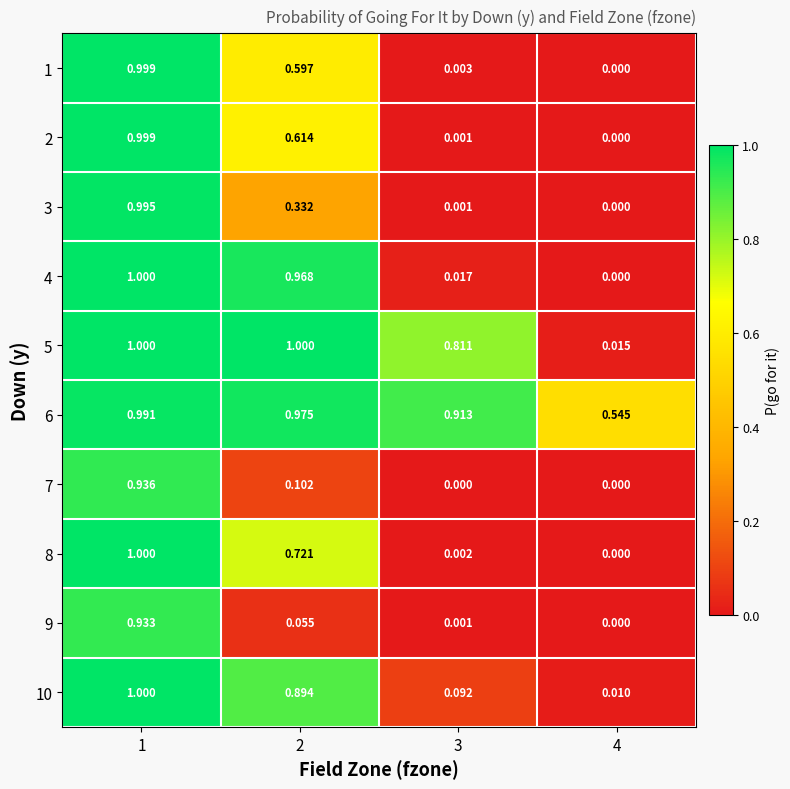

How many categories are shown in the chart?

4